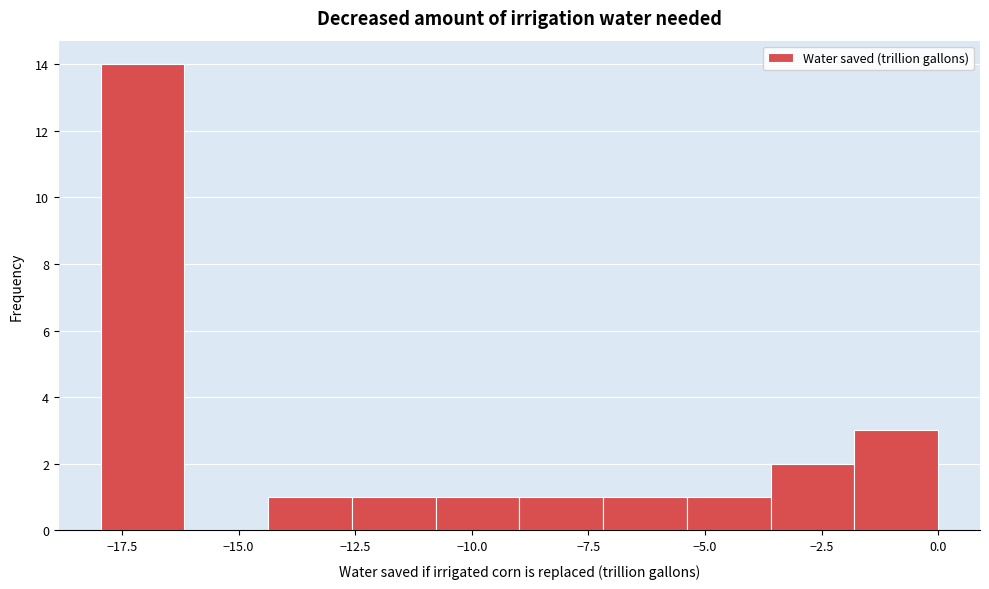

Read against the x-axis, roughly where is the centre of the tallest bar?

-17.0